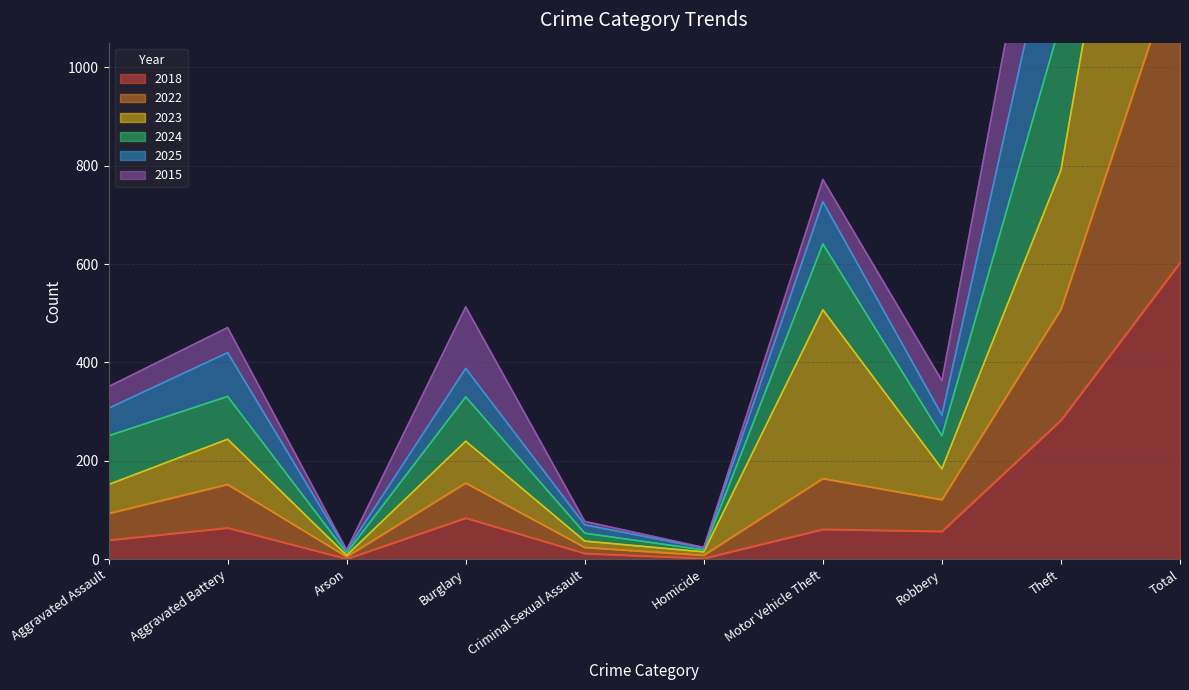

The value of 2022 at Aggravated Assault is 127. True or false?

False